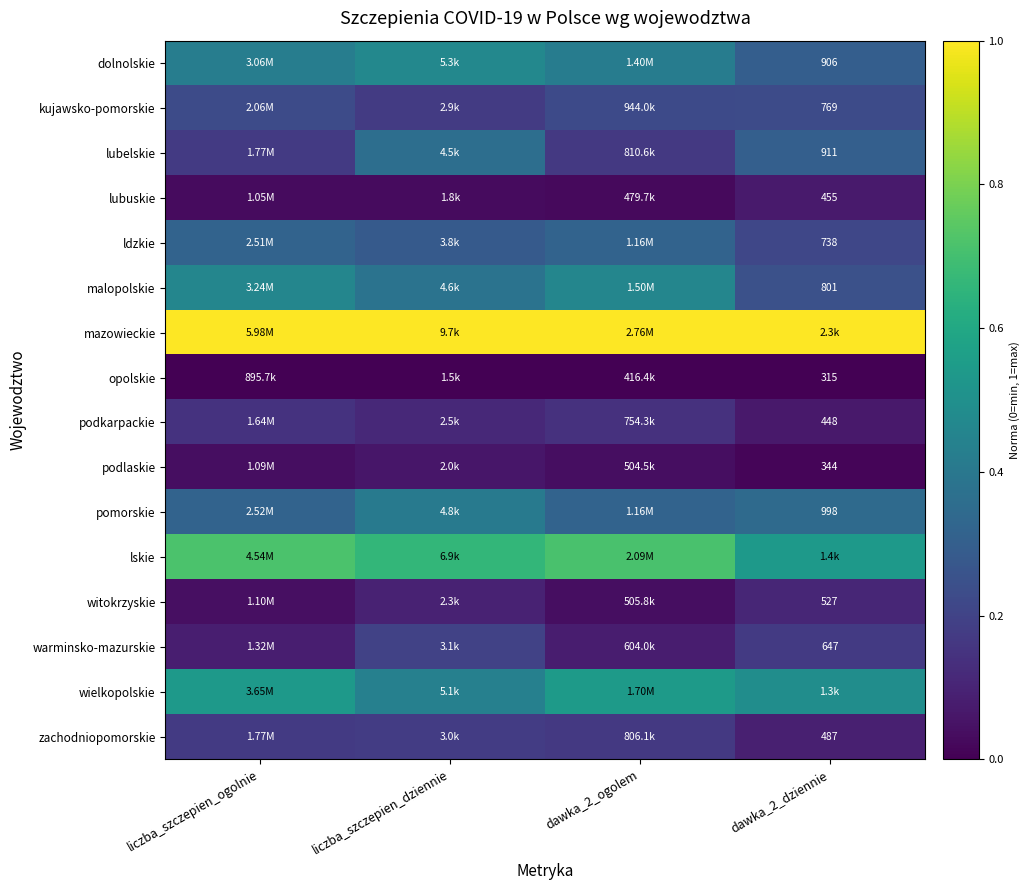

At how many categories does at least one series exceed 0?

4